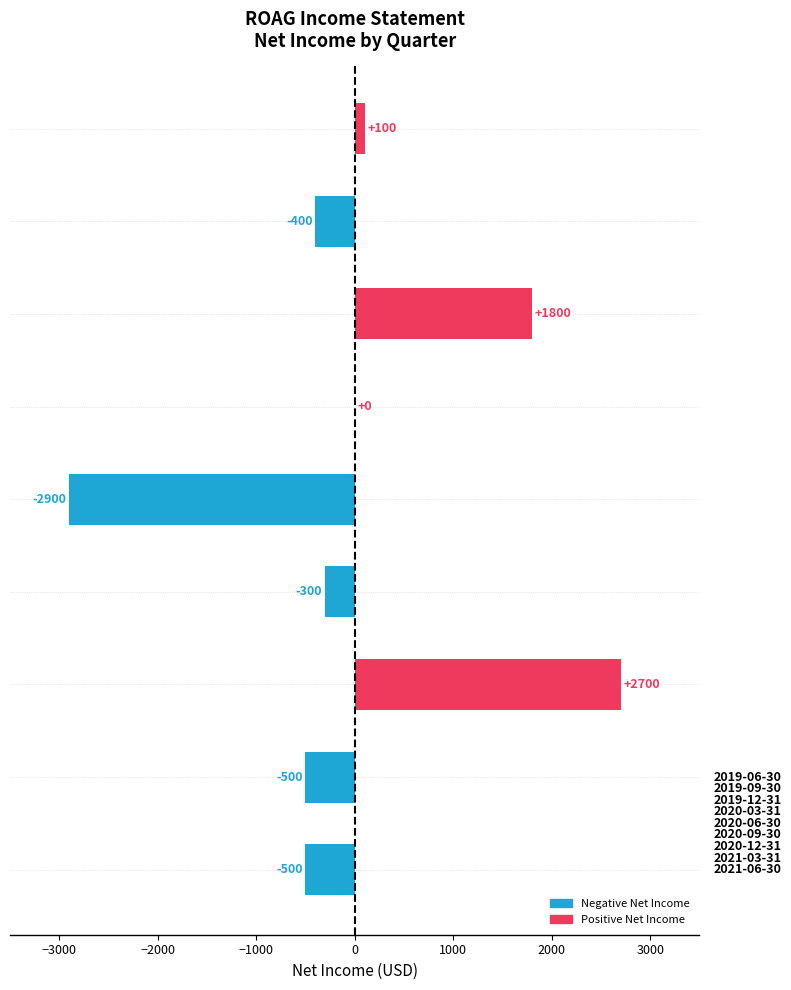

What is the greatest value displayed?

2700